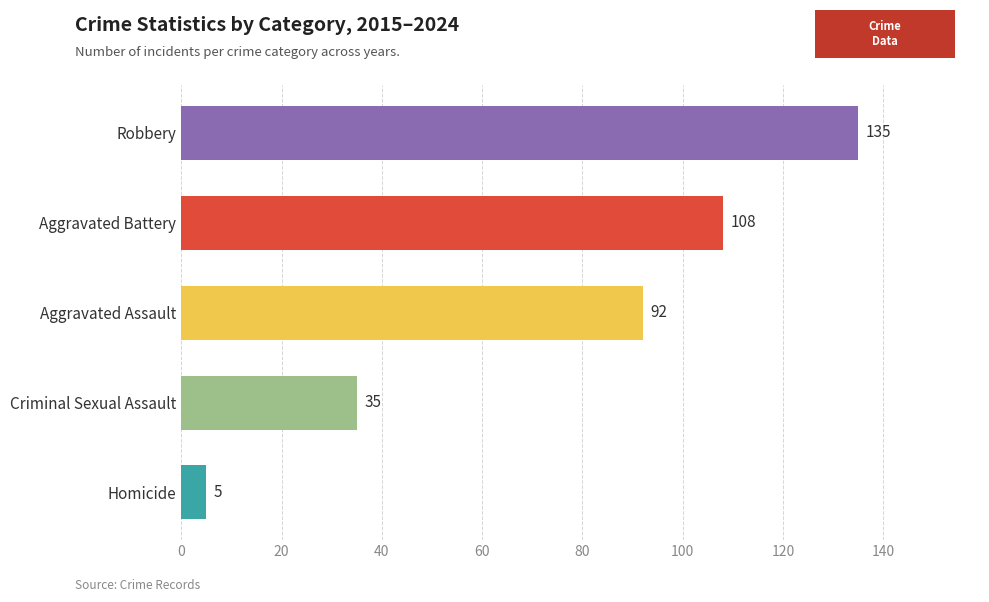

What is the change in value from Homicide to Robbery?

+130